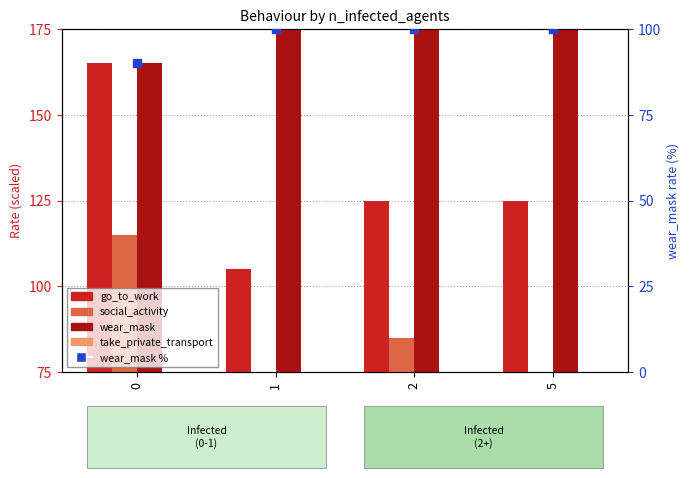

Which series contains the highest Y value?

wear_mask